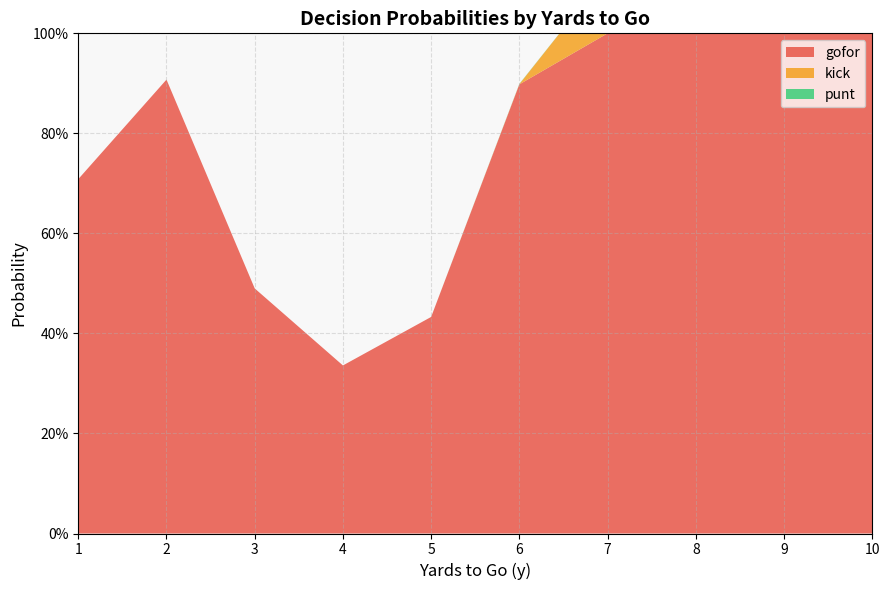

Reading right to left, transcribe all the data shown in this chart.

gofor: 1.0	1.0	1.0	1.0	0.9	0.4	0.3	0.5	0.9	0.7
punt: 0.0	0.0	0.0	0.0	0.0	0.0	0.0	0.0	0.0	0.0
kick: 0.1	0.8	0.7	0.1	0.0	0.0	0.0	0.0	0.0	0.0